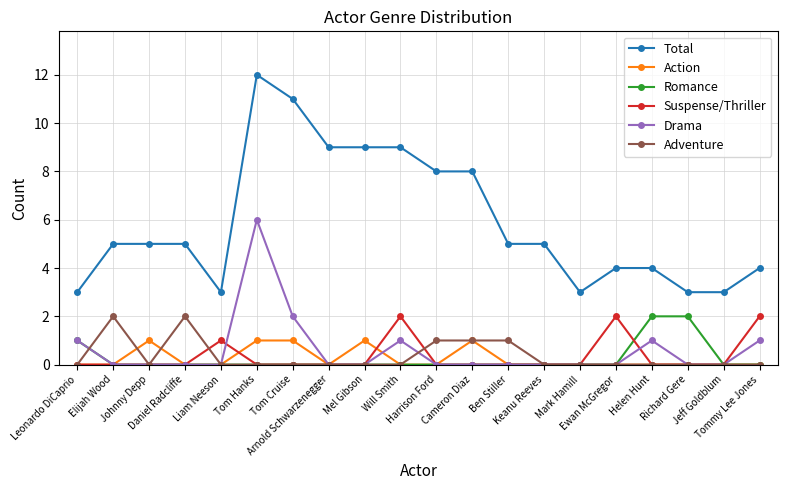

Where is Drama nearest to the value 3?

Tom Cruise